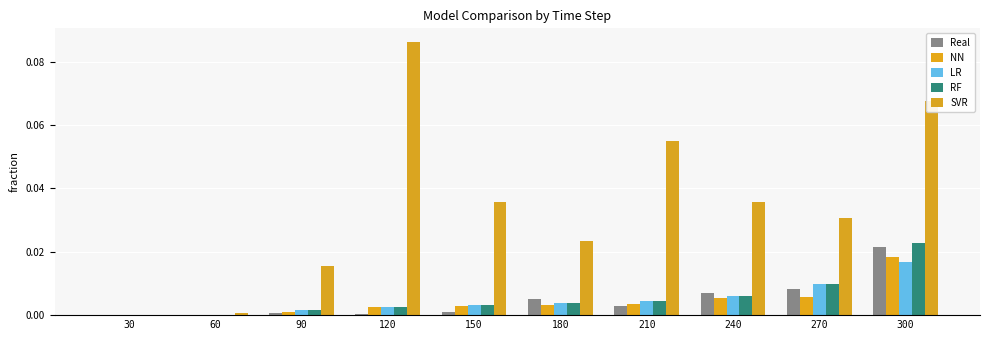

At which category is the sum across all series the highest?

300